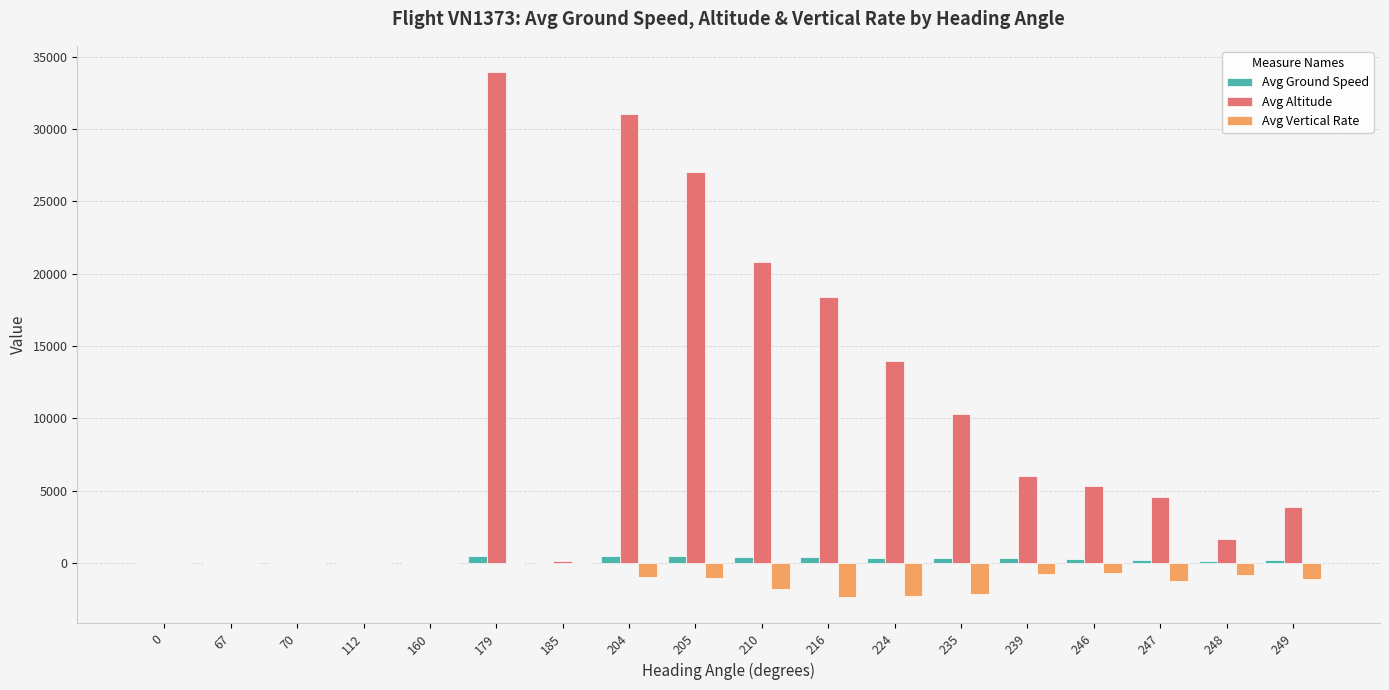

Read the Avg Vertical Rate value at 239.

-768.0